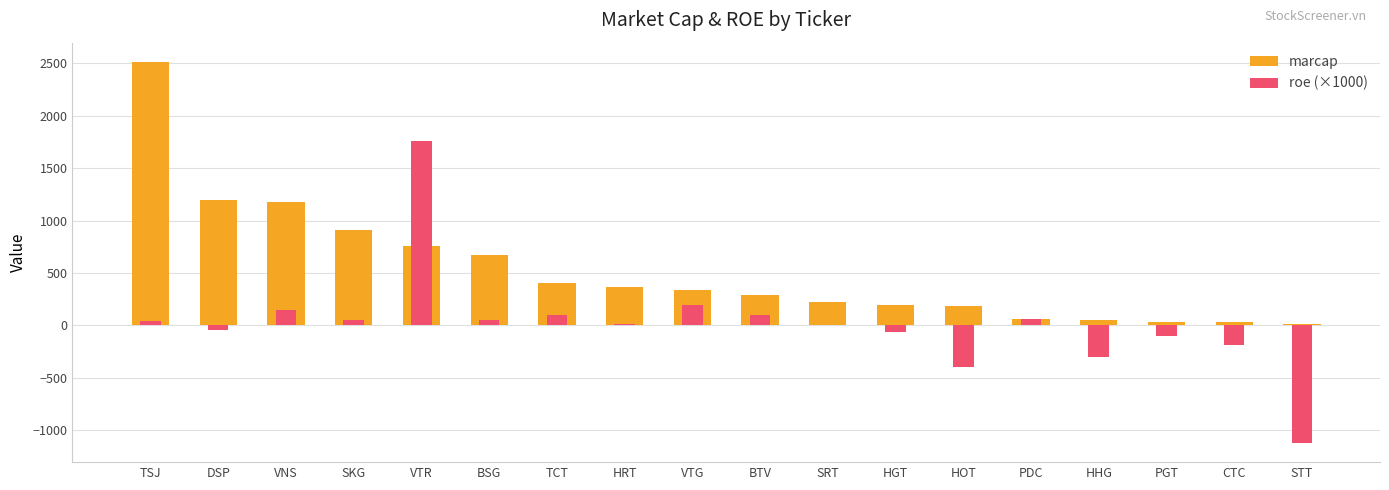

At which category is the sum across all series the highest?

TSJ